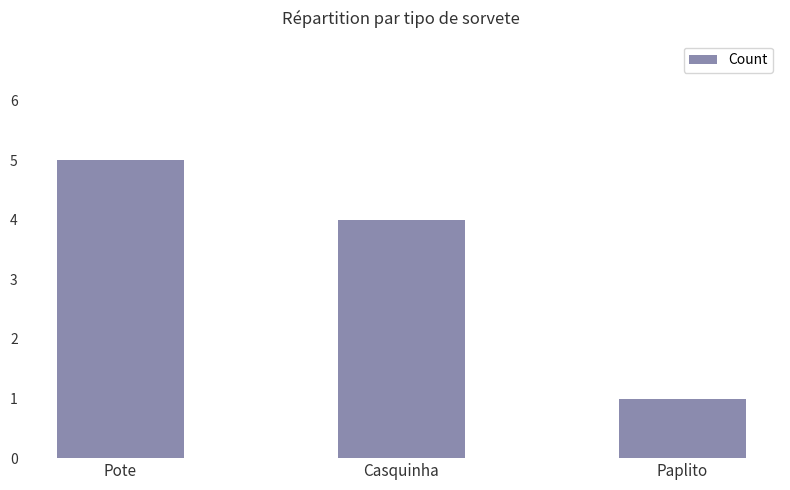

Does the chart contain any negative values?

No